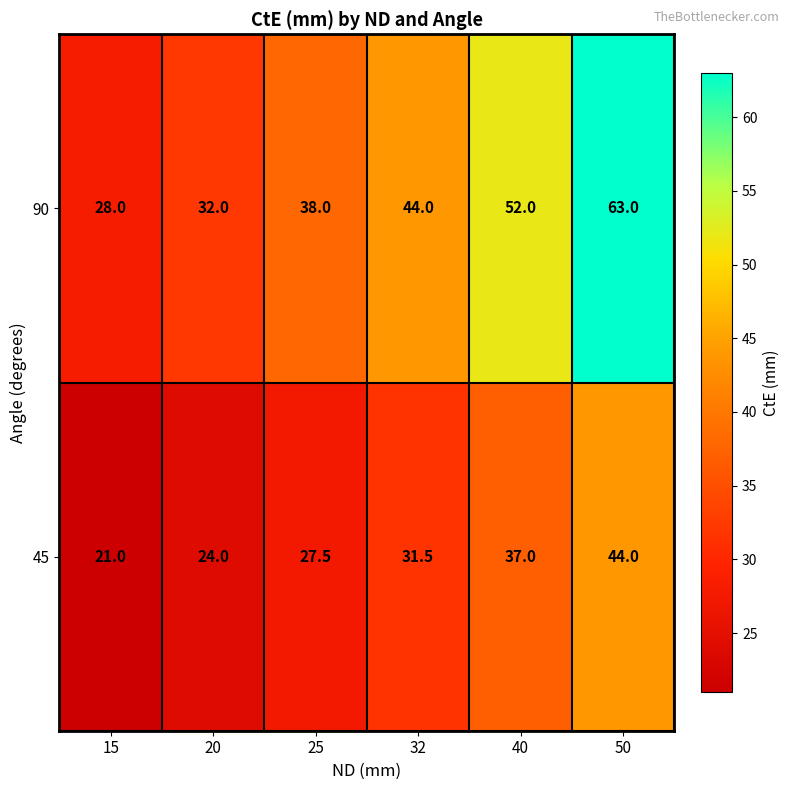

What is the maximum value shown in the chart?

63.0